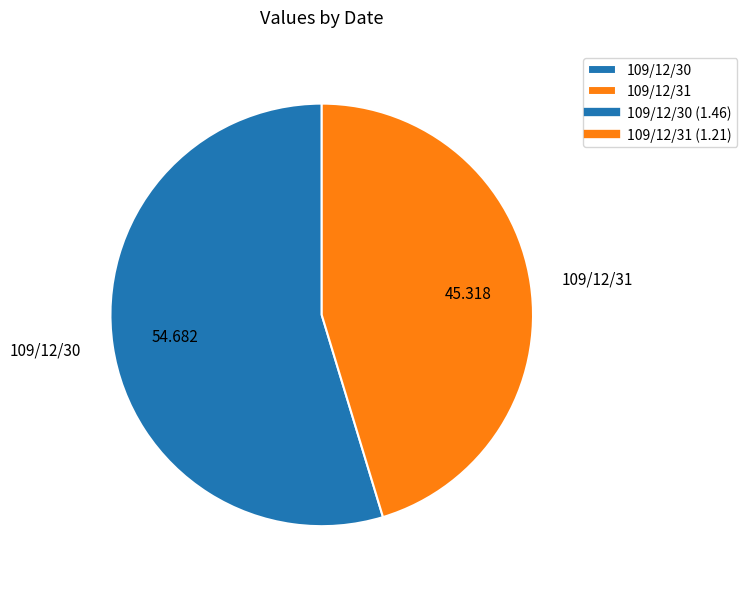

True or false: 109/12/31 accounts for 45% of the total.

True